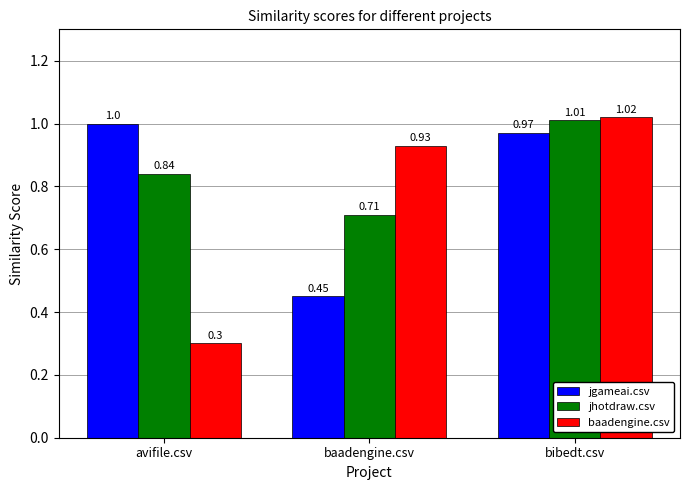

The baadengine.csv series shows 0.1 at avifile.csv. True or false?

False